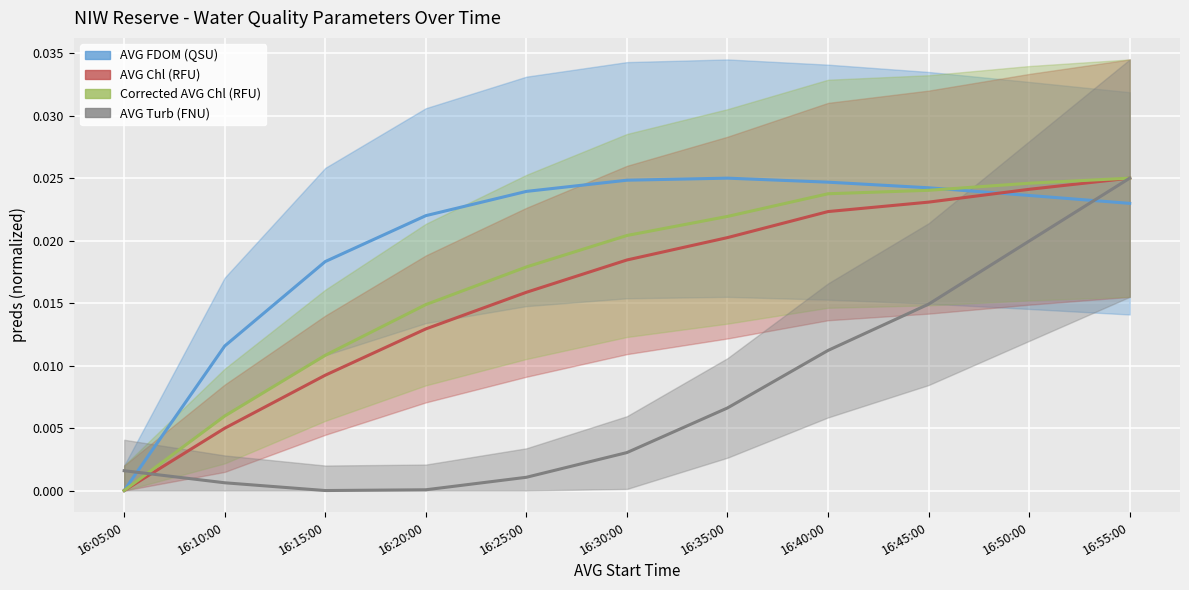

At which category is the sum across all series the highest?

16:55:00